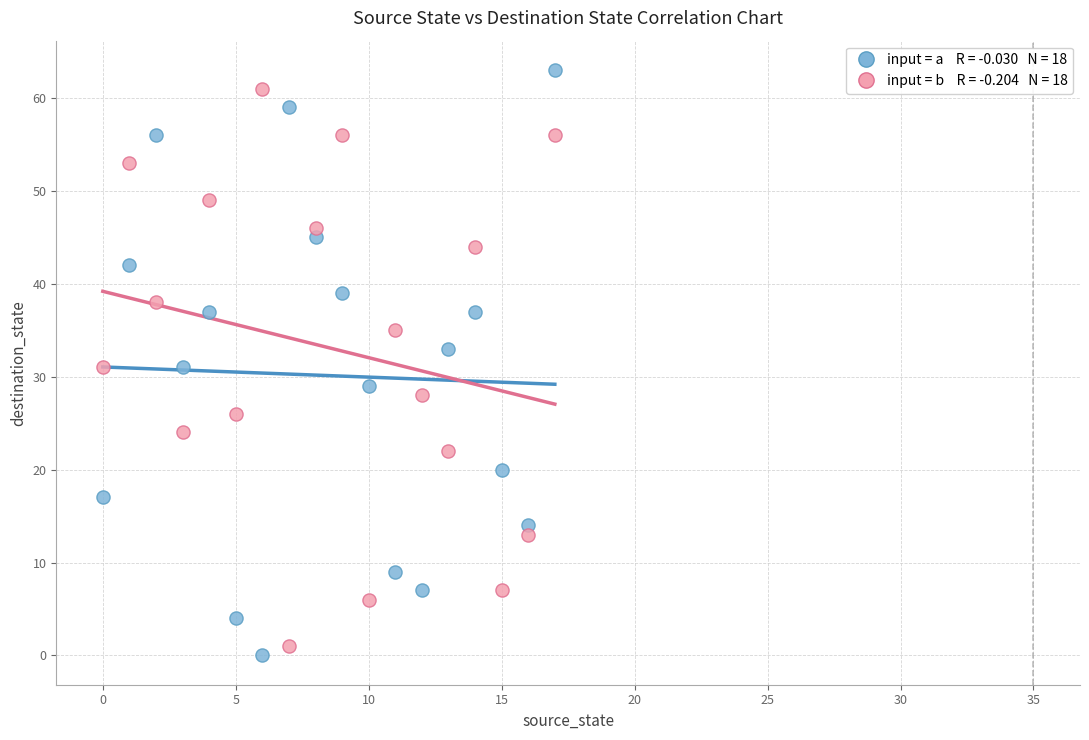

Across all data points, what is the range of Y values (max minus min)?

63